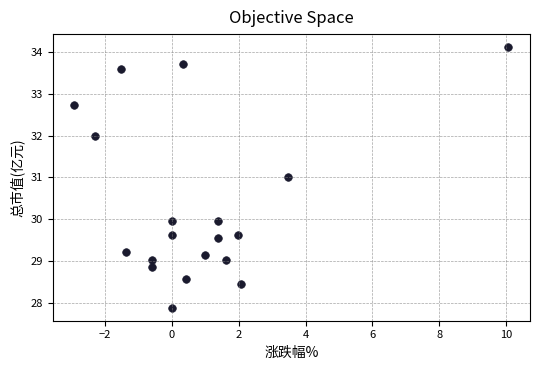

What is the range of Y values (max minus min)?

6.2